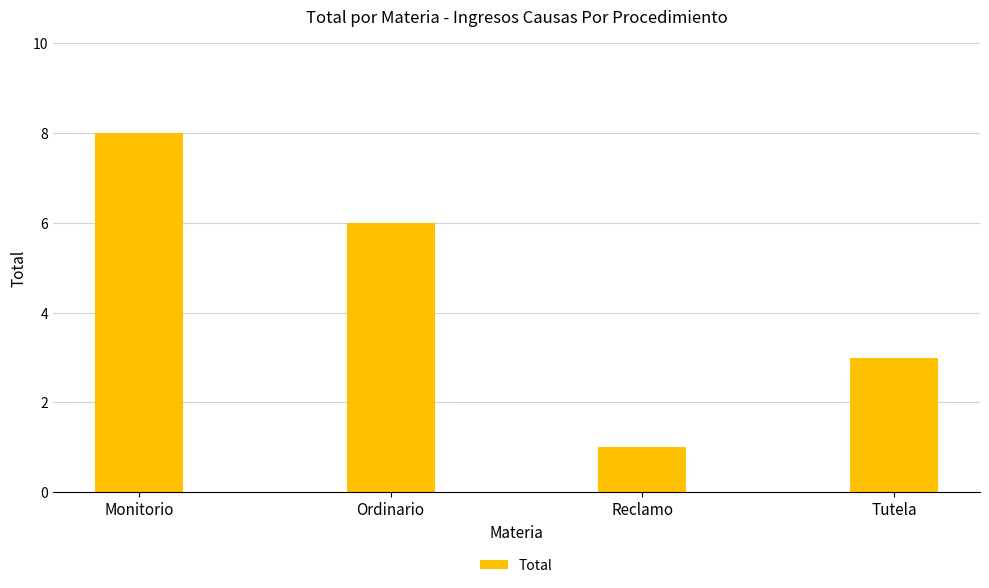

Is it true that the value at Monitorio is 8?

True